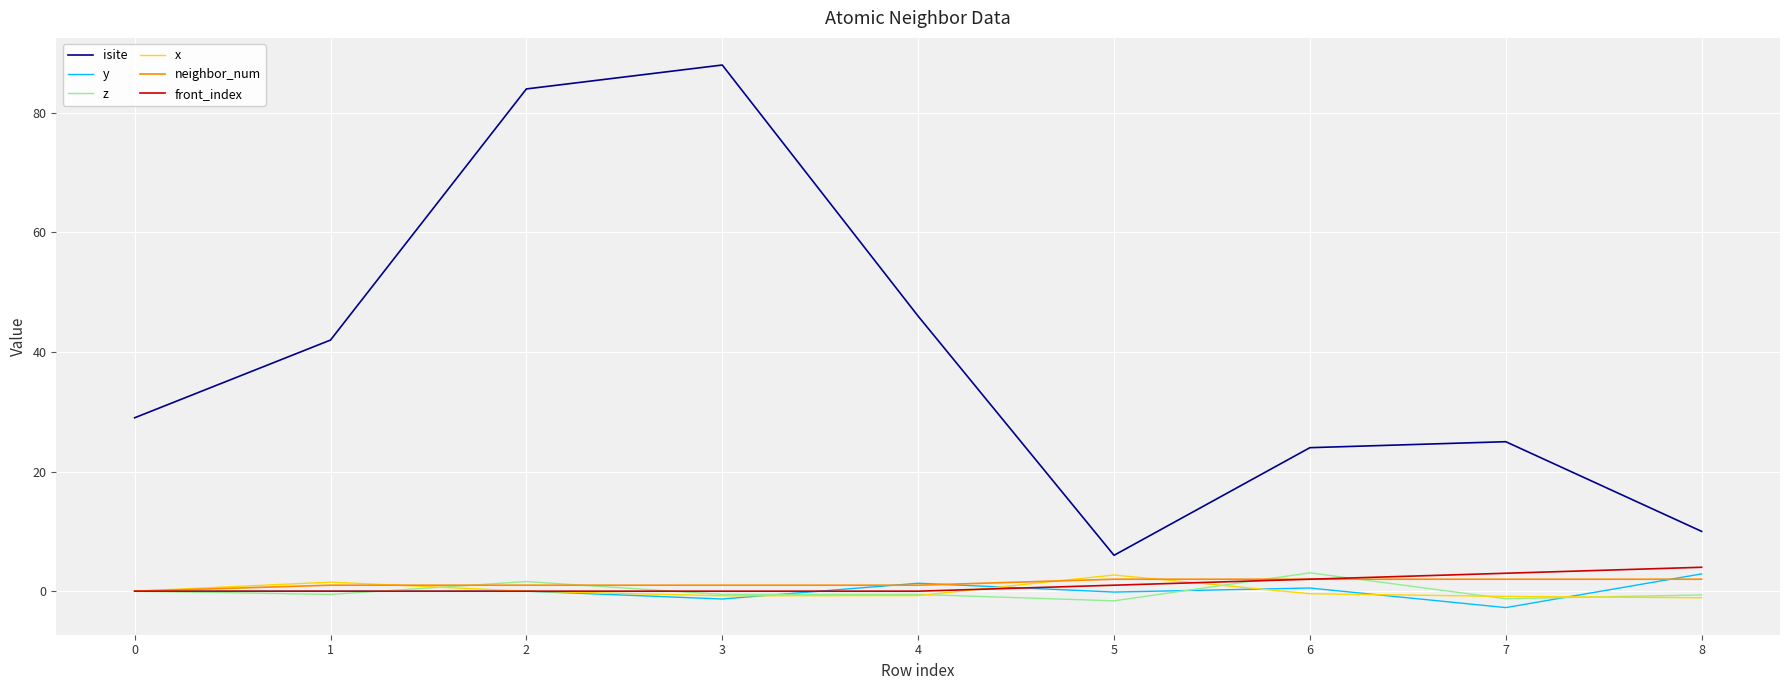

At which category does isite reach its first local peak?

3